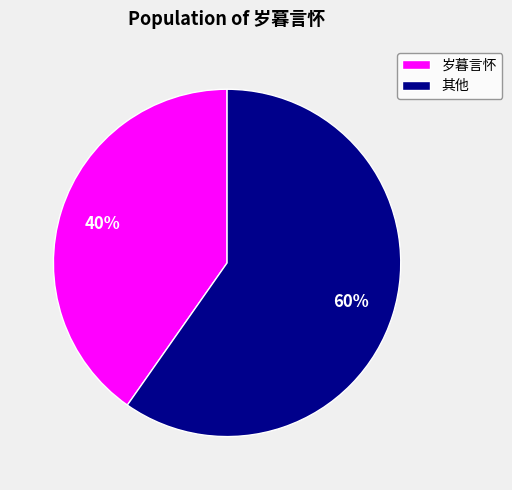

To the nearest percent, what portion does 岁暮言怀 represent?

40%